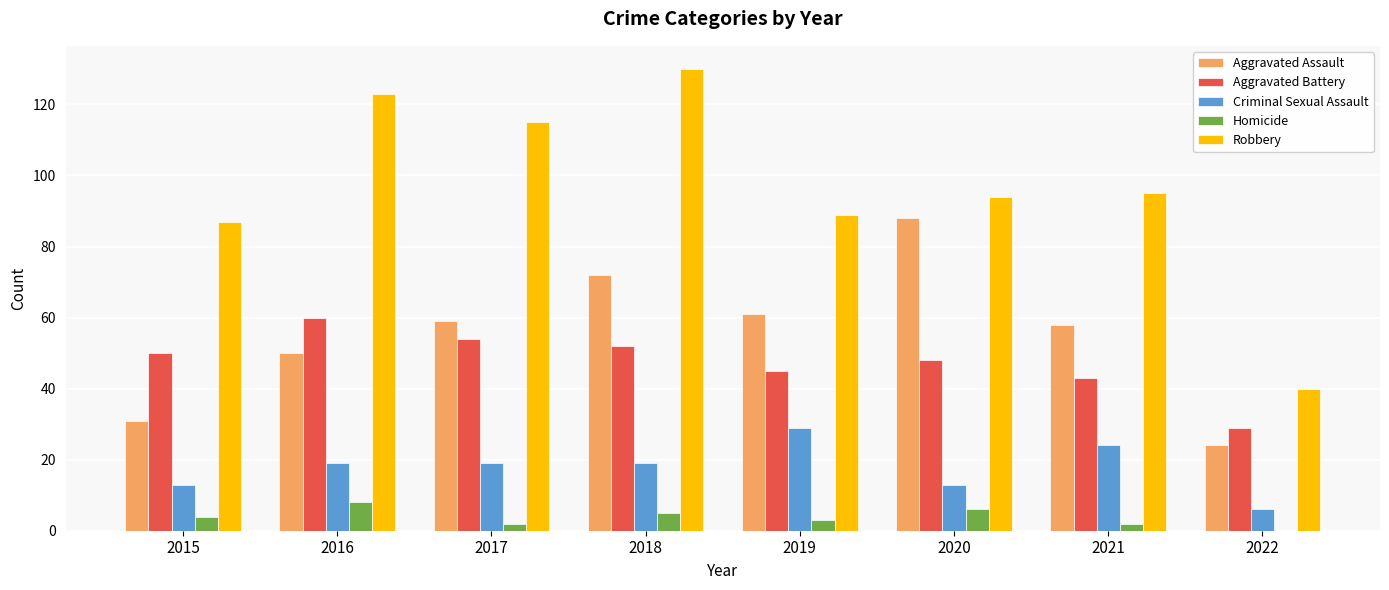

True or false: Criminal Sexual Assault has a value of 19 at 2017.

True